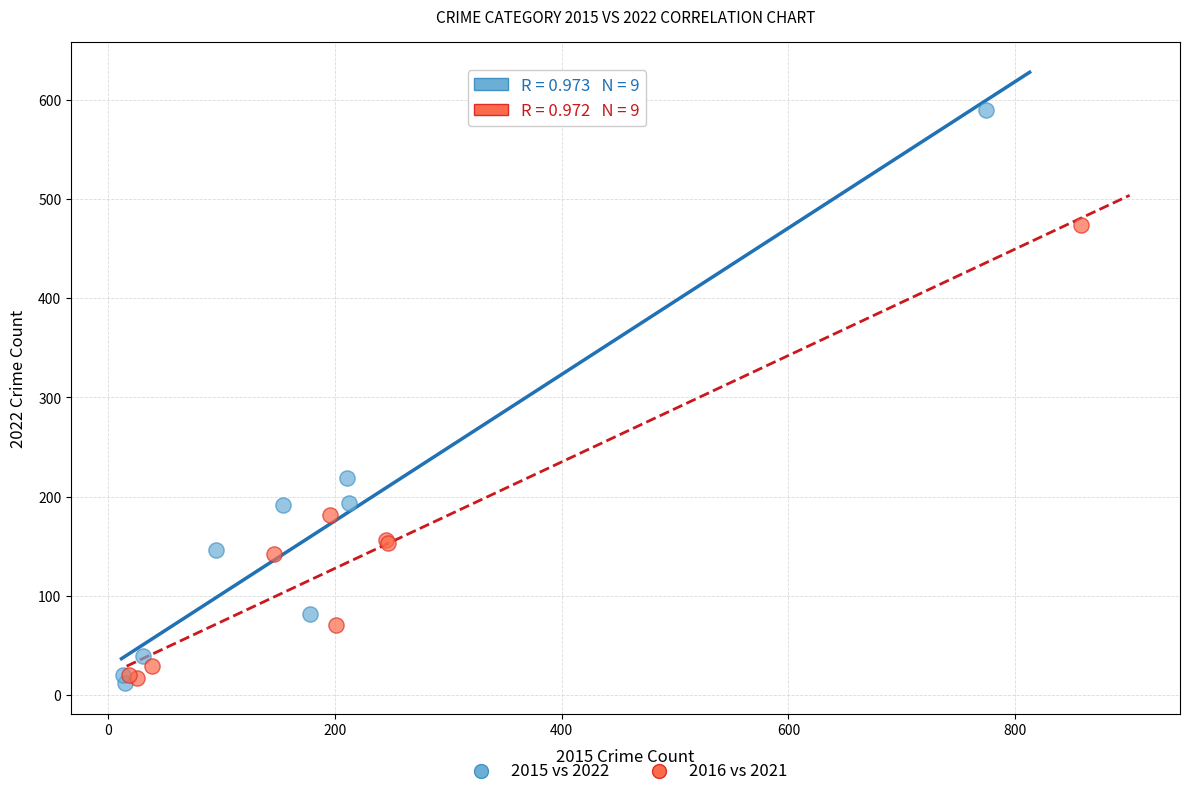

Which series contains the highest Y value?

2015 vs 2022